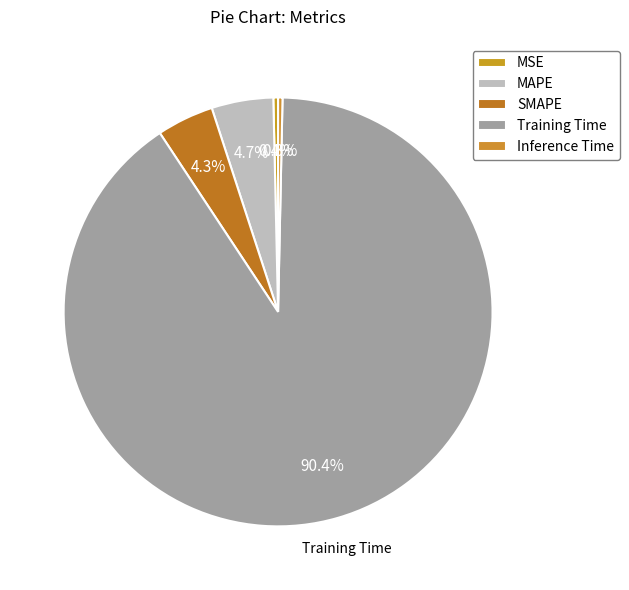

To the nearest percent, what is the difference between the Training Time and MSE slice percentages?

90%